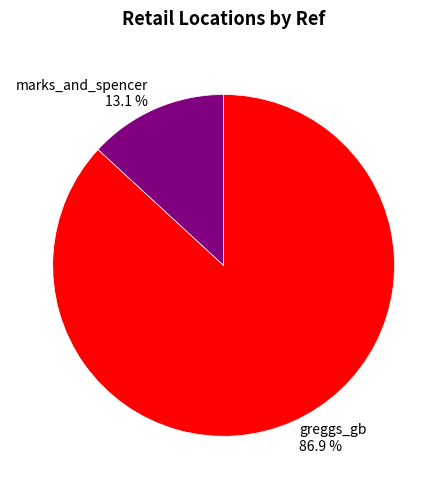

What portion of the pie excludes marks_and_spencer?

86.9%